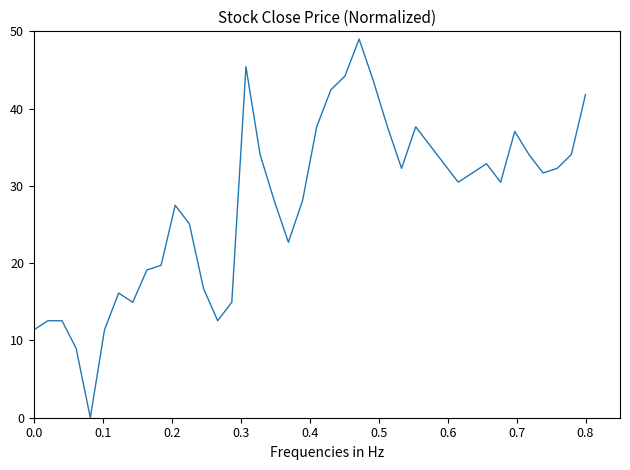

How many values are above zero?

39